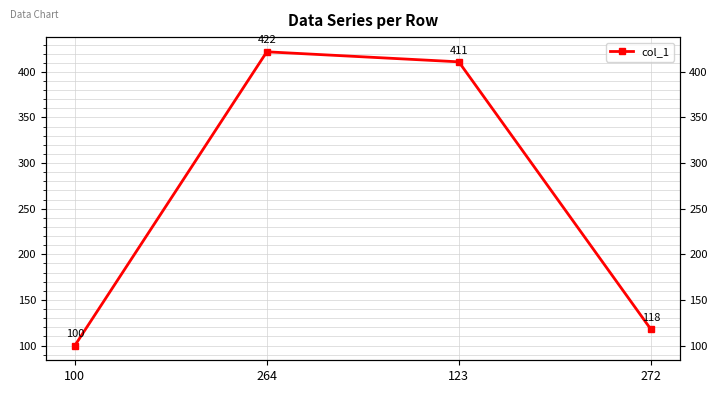

Where does the data first go above 411?

264